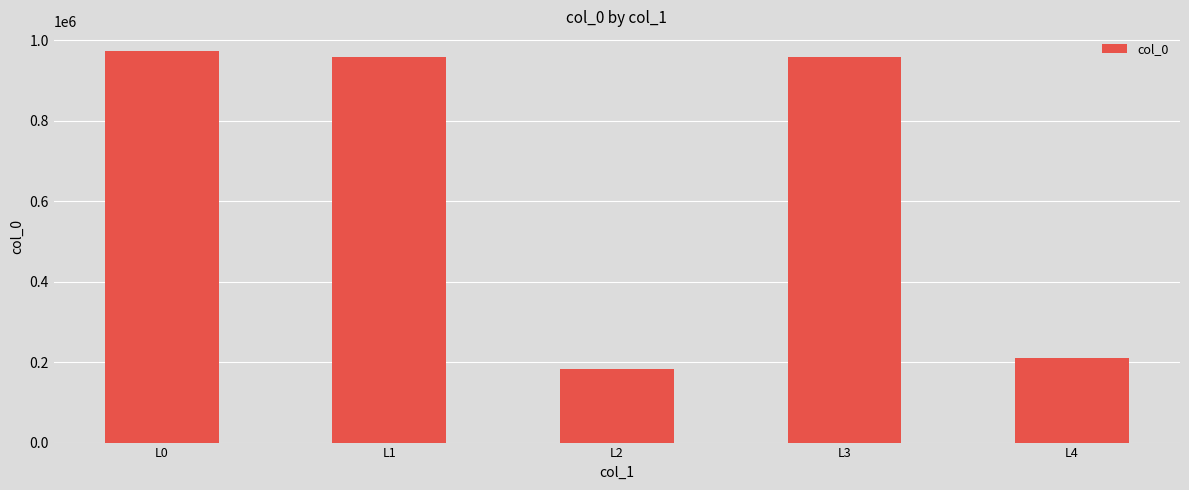

Which category has the highest value across all series?

L0